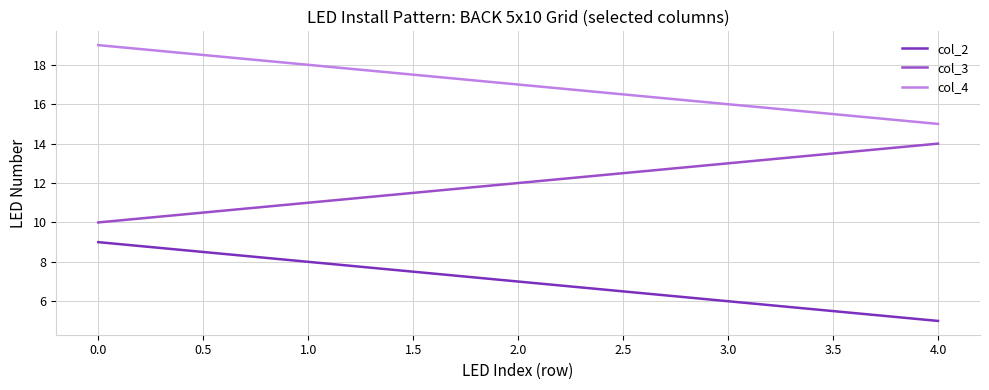

Is it true that col_4 equals 27 at 2.0?

False